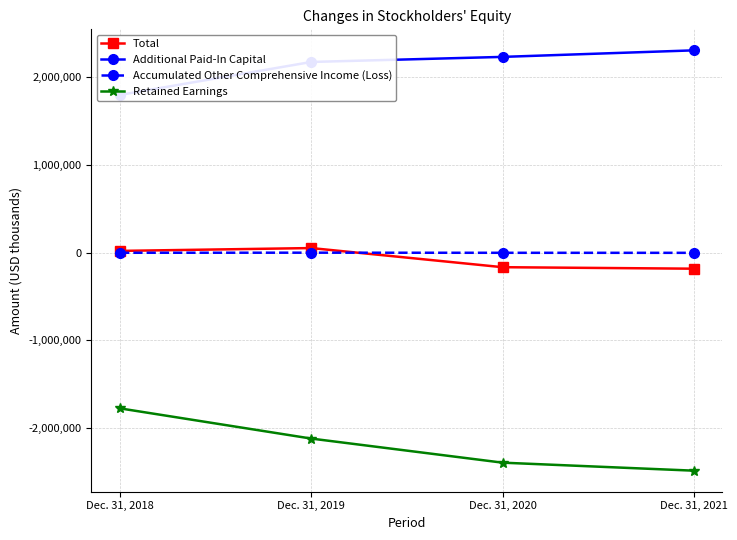

What is the approximate value of Accumulated Other Comprehensive Income (Loss) at Dec. 31, 2021?

-2873